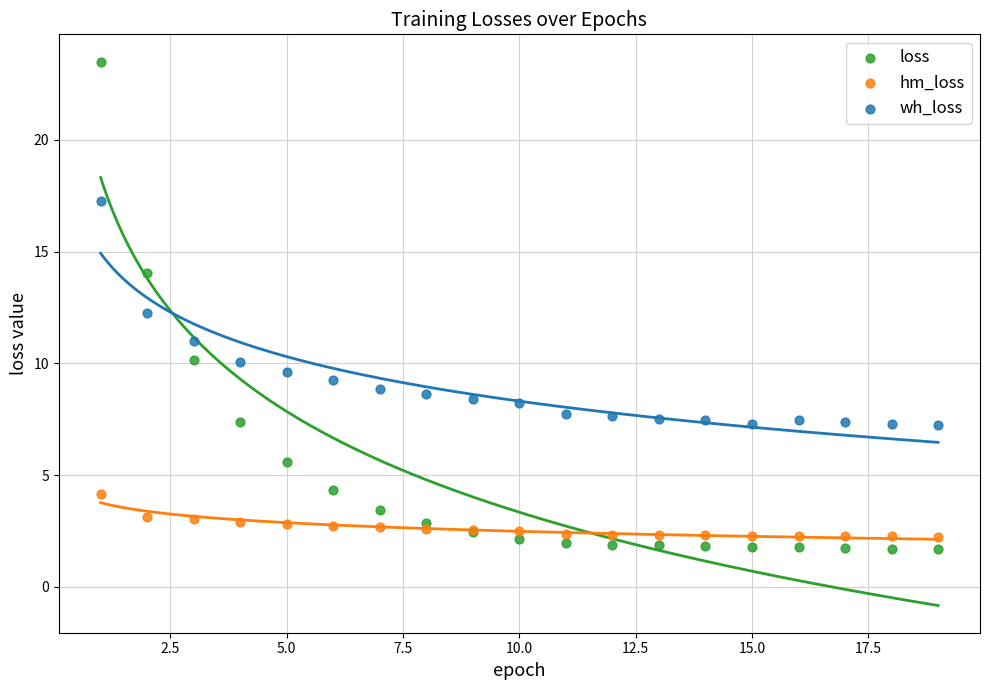

Which series contains the lowest Y value?

loss